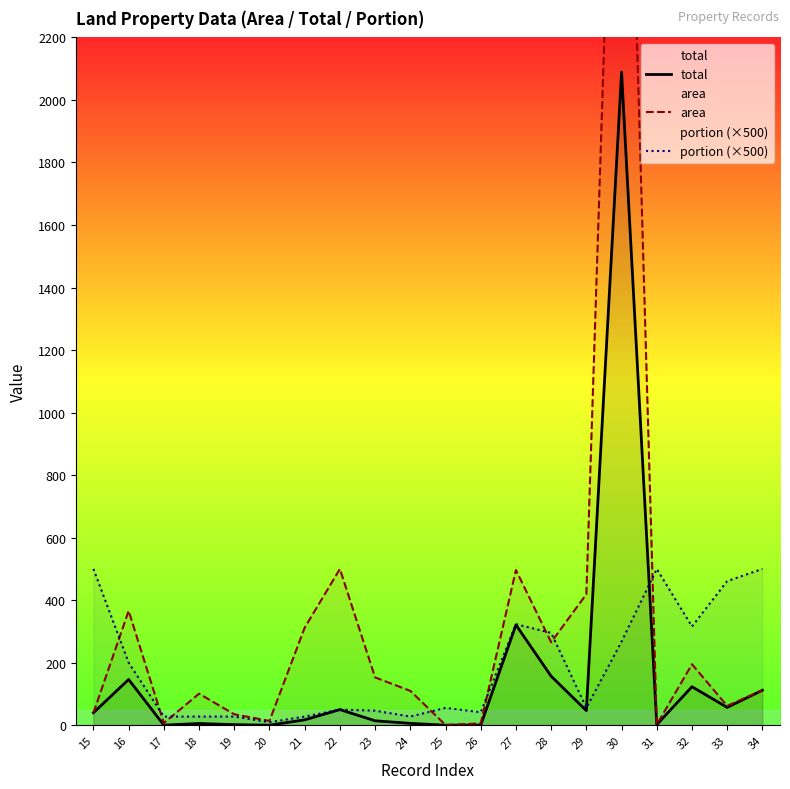

At 18, list the series in order from largest to smallest.

area, portion (×500), total